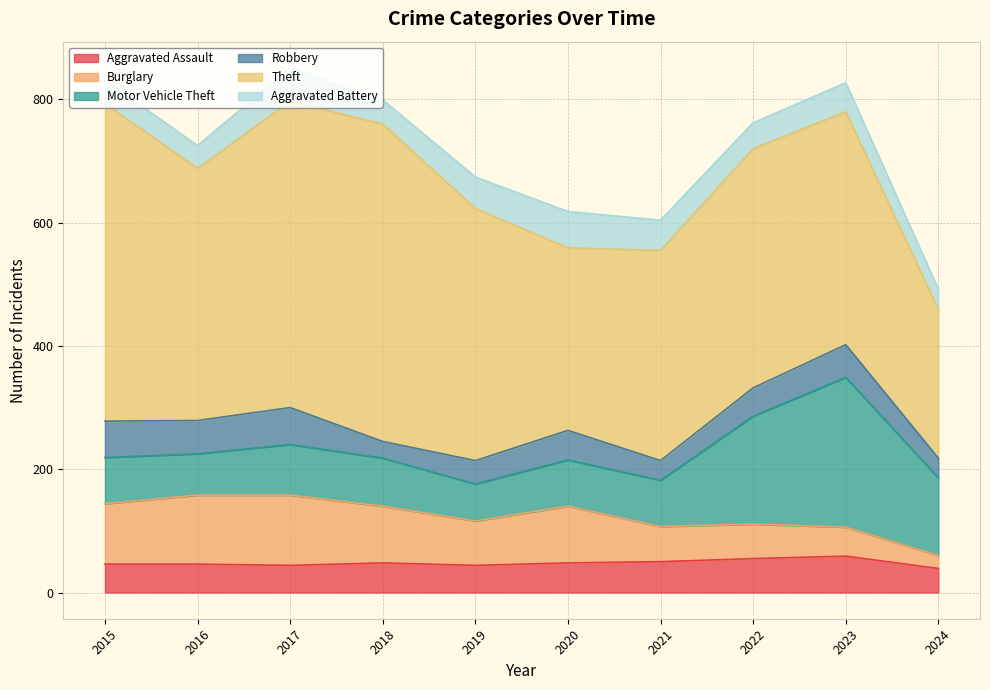

At how many categories does at least one series exceed 333?

8